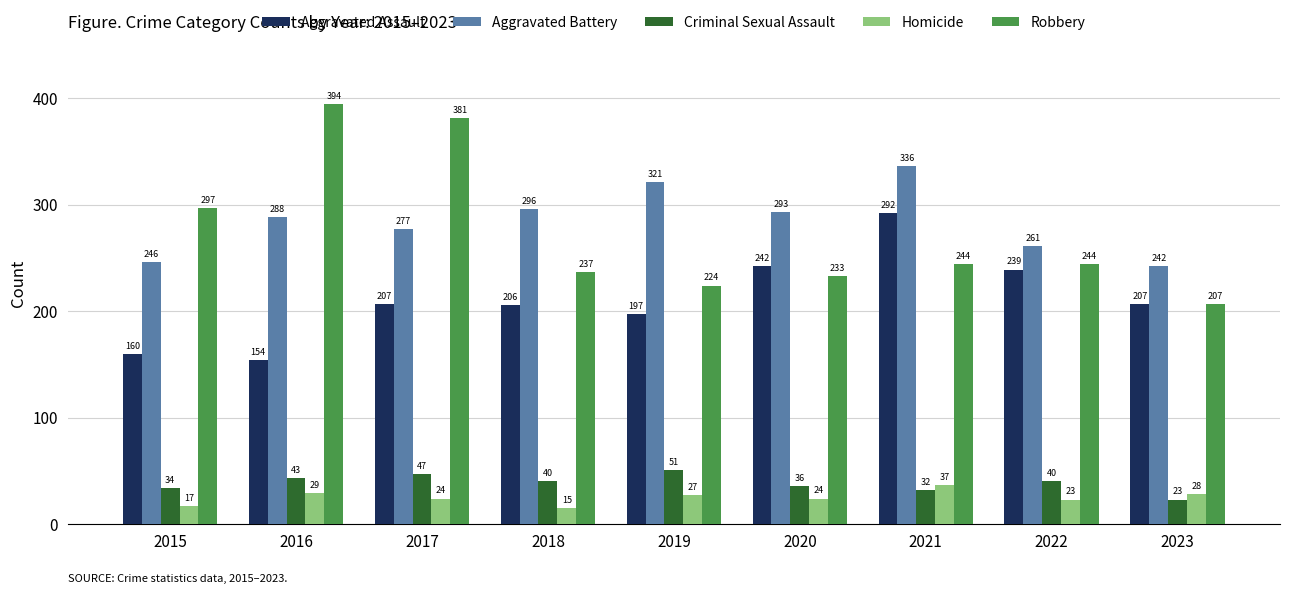

Which category has the lowest value in the Homicide series?

2018